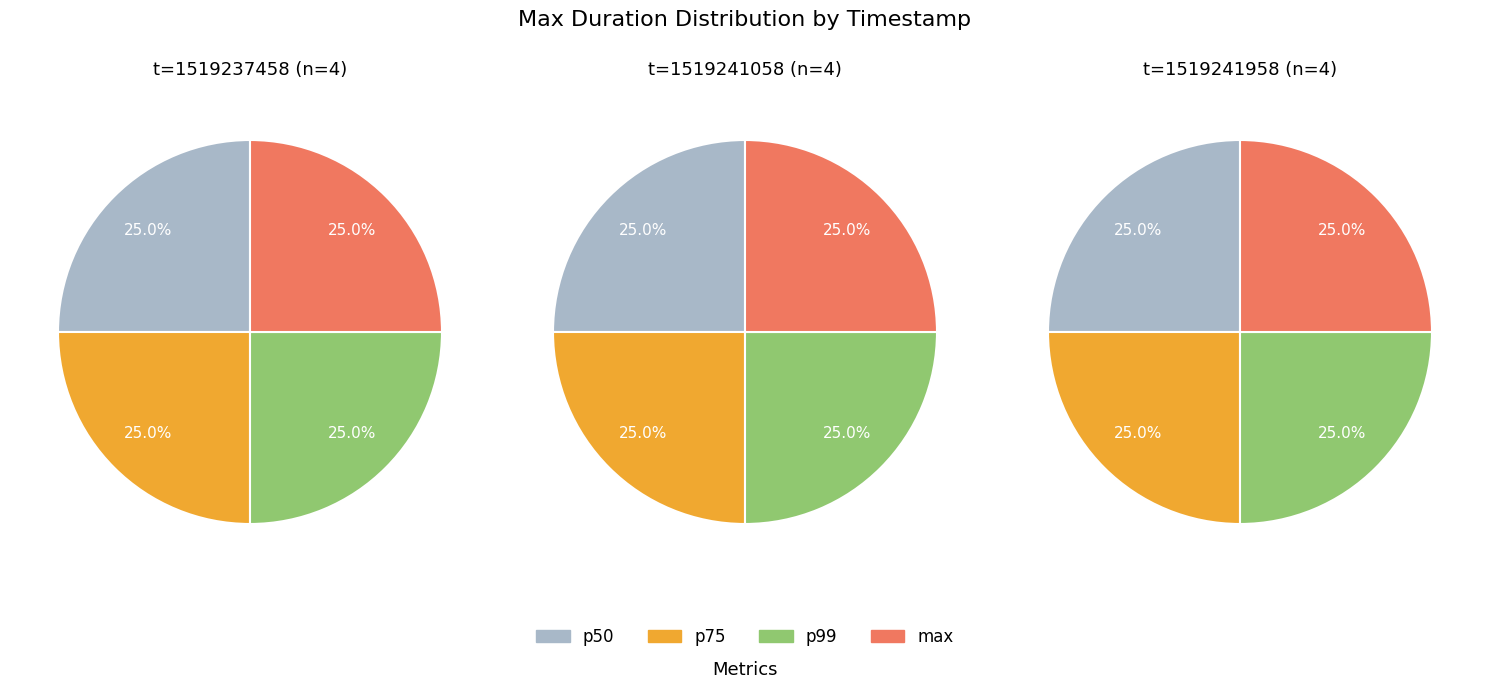

Does 1519242858 account for over 50% of the chart?

No